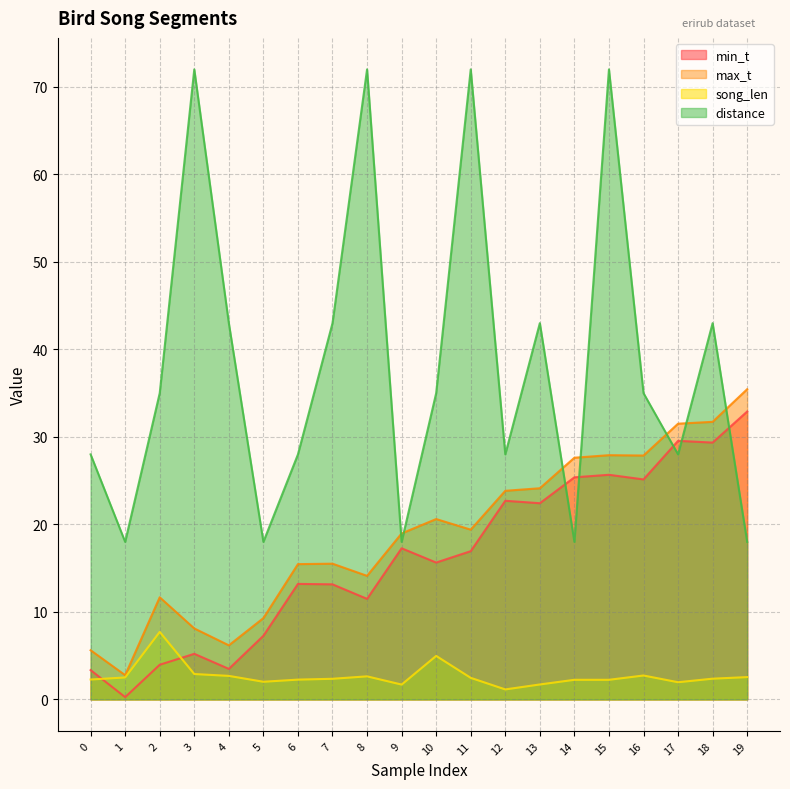

At how many categories does at least one series exceed 43?

4